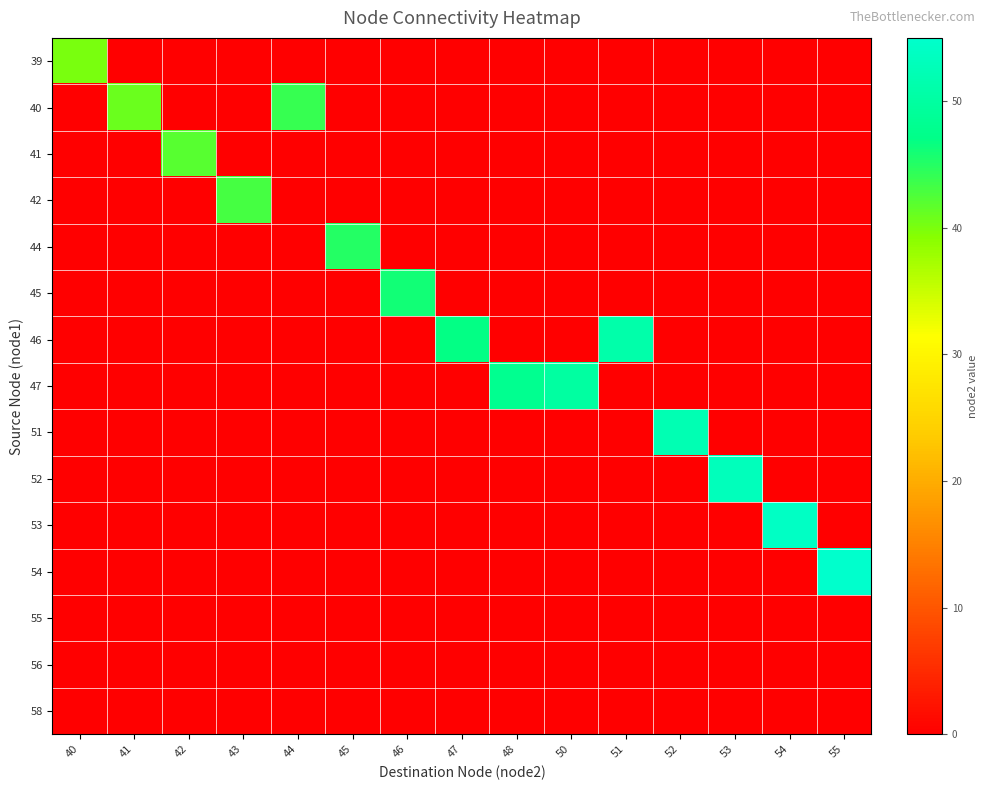

At which category does the chart reach its peak across all series?

55